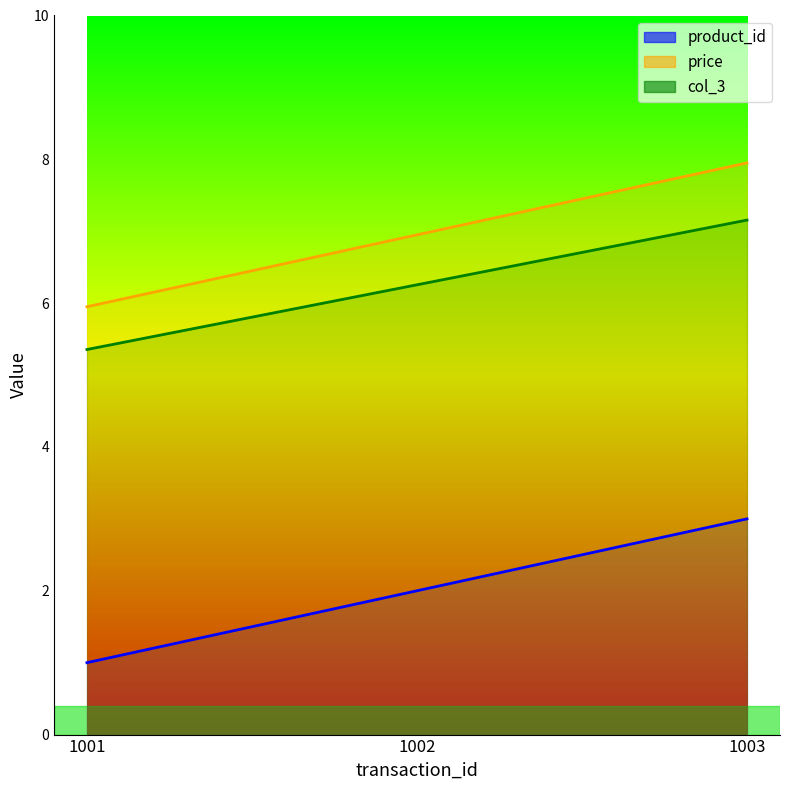

Is the value of col_3 at 1003 greater than the value of product_id at 1003?

Yes